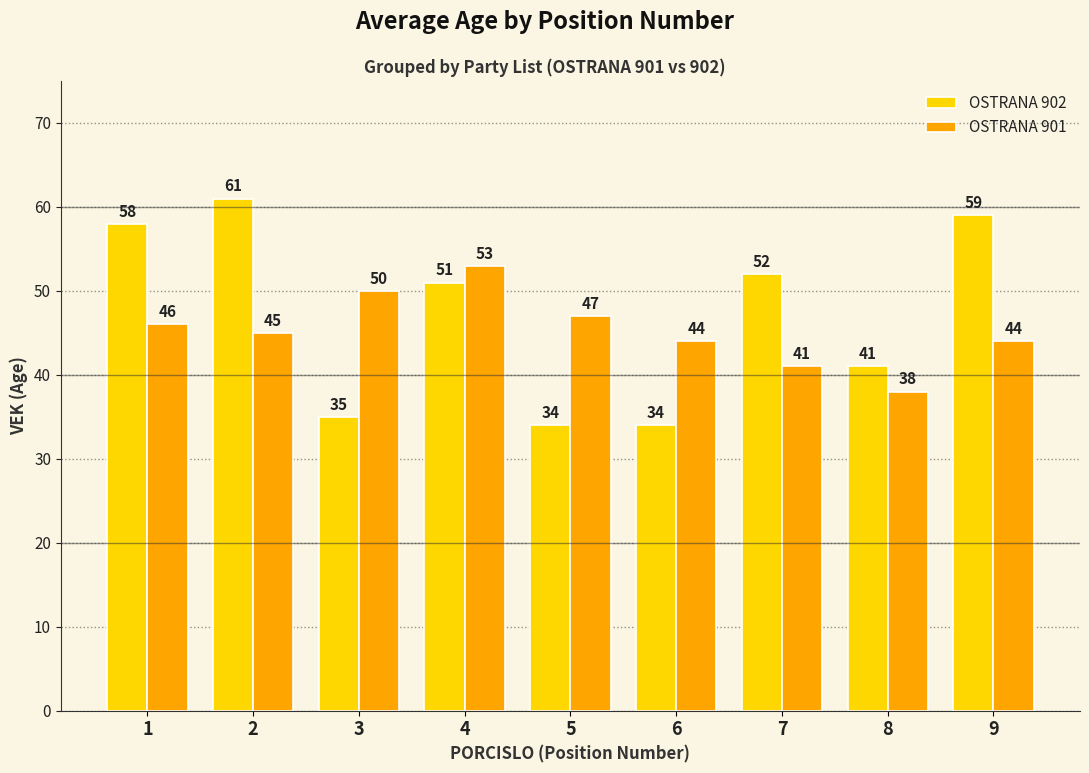

The OSTRANA 902 series shows 51 at 4. True or false?

True